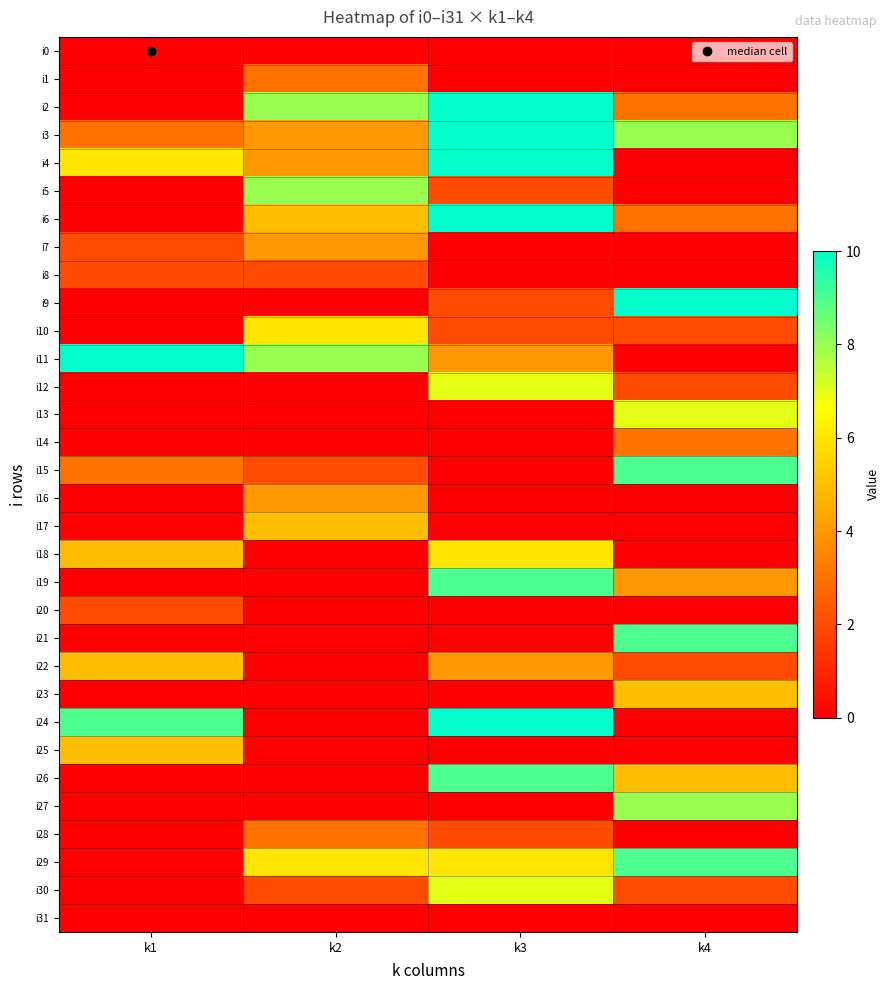

Which has a higher value, k4 or k2?

k4